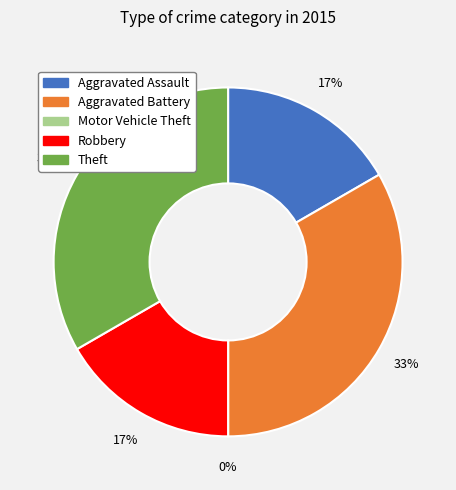

How many slices are in this pie chart?

5